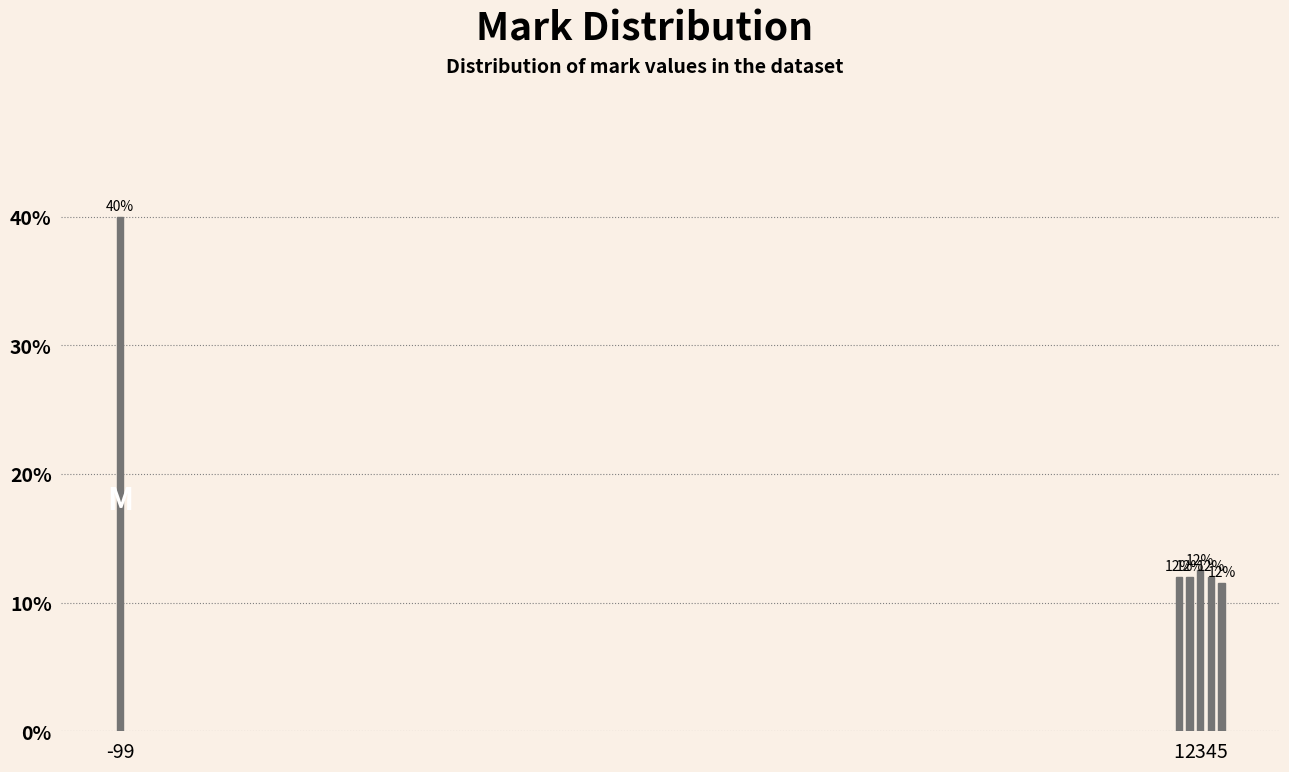

What is the value of the 5th bar from the left?

12.0